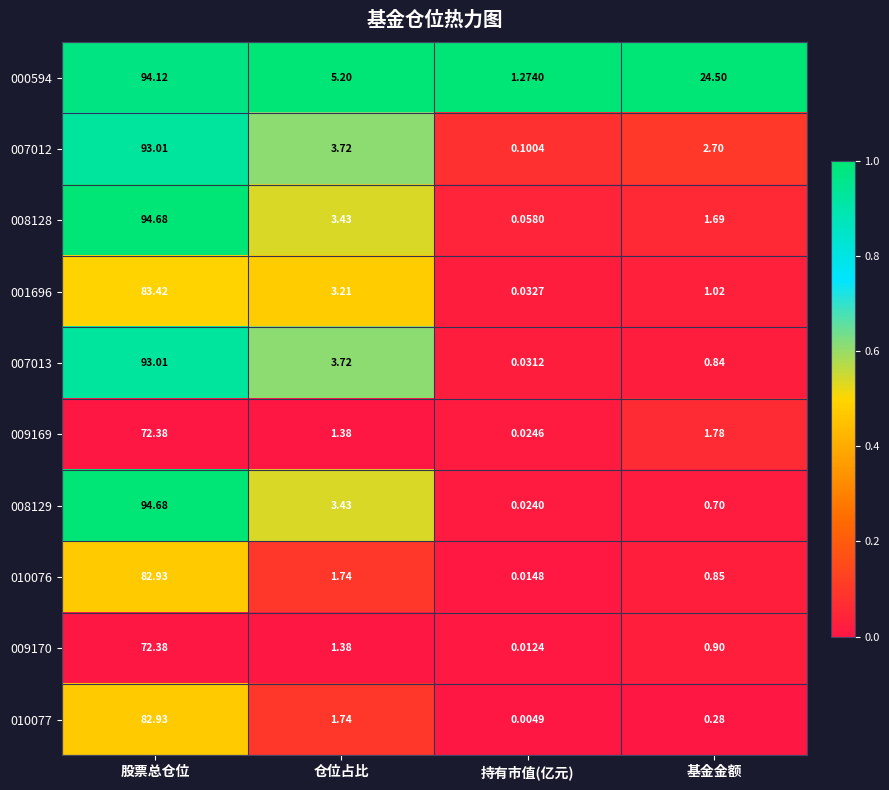

Is the value of 001696 at 持有市值(亿元) greater than the value of 007012 at 股票总仓位?

No